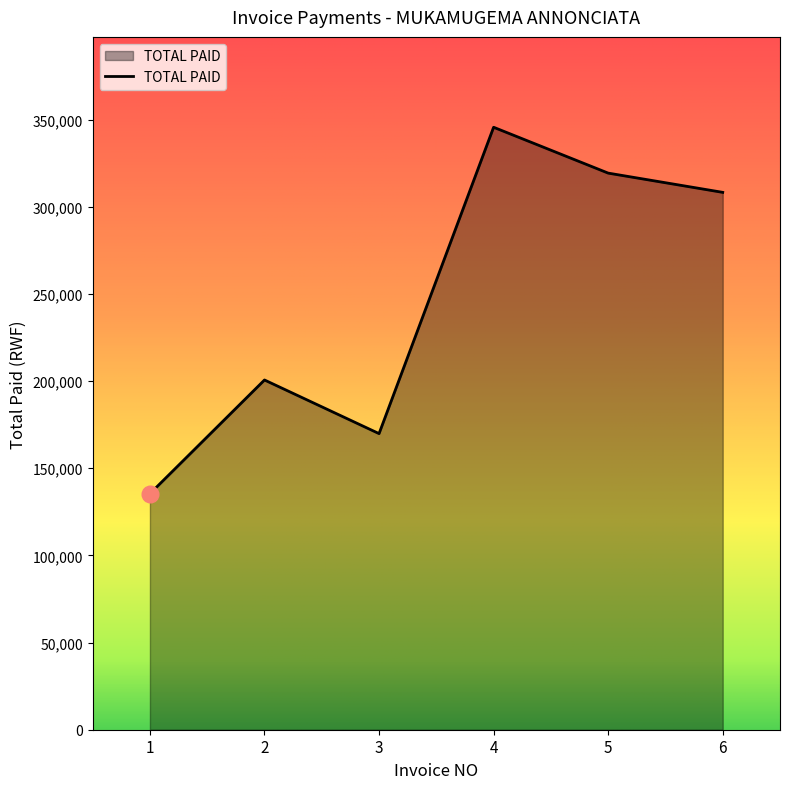

What is the average value?

246500